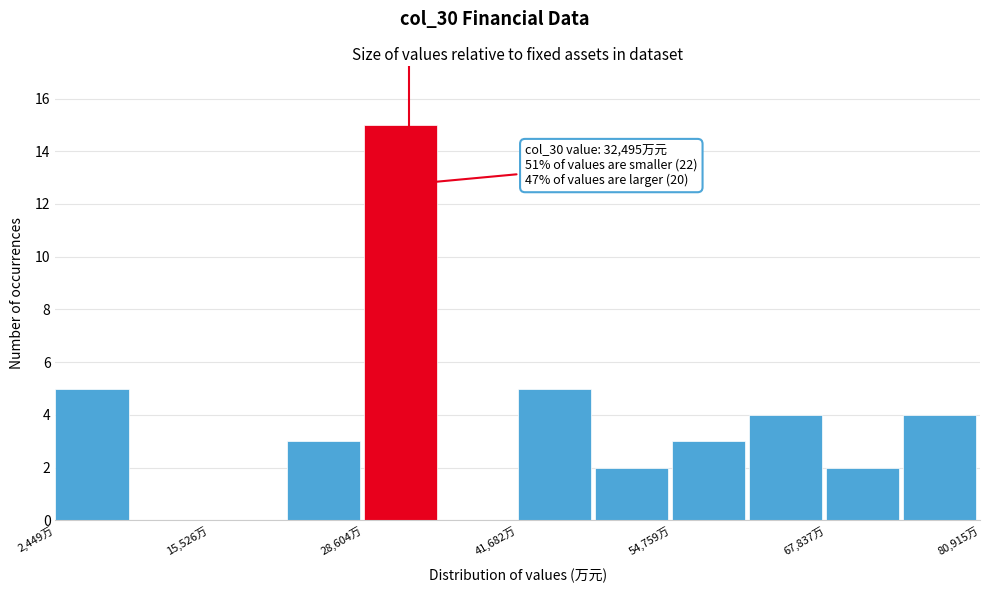

Read against the x-axis, roughly where is the centre of the tallest bar?

32000